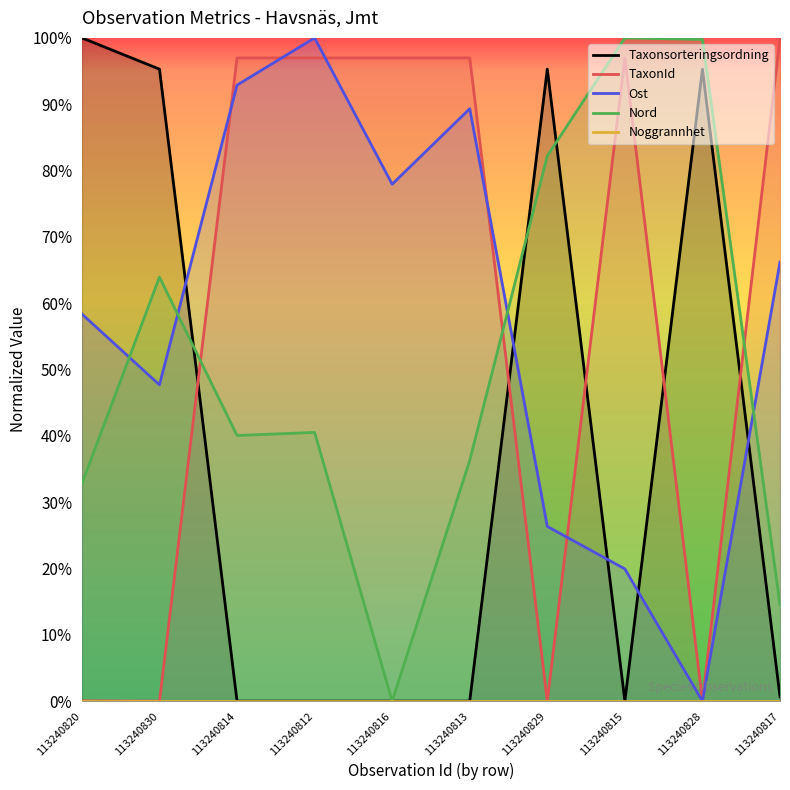

Between 113240830 and 113240828, which is larger?

113240830